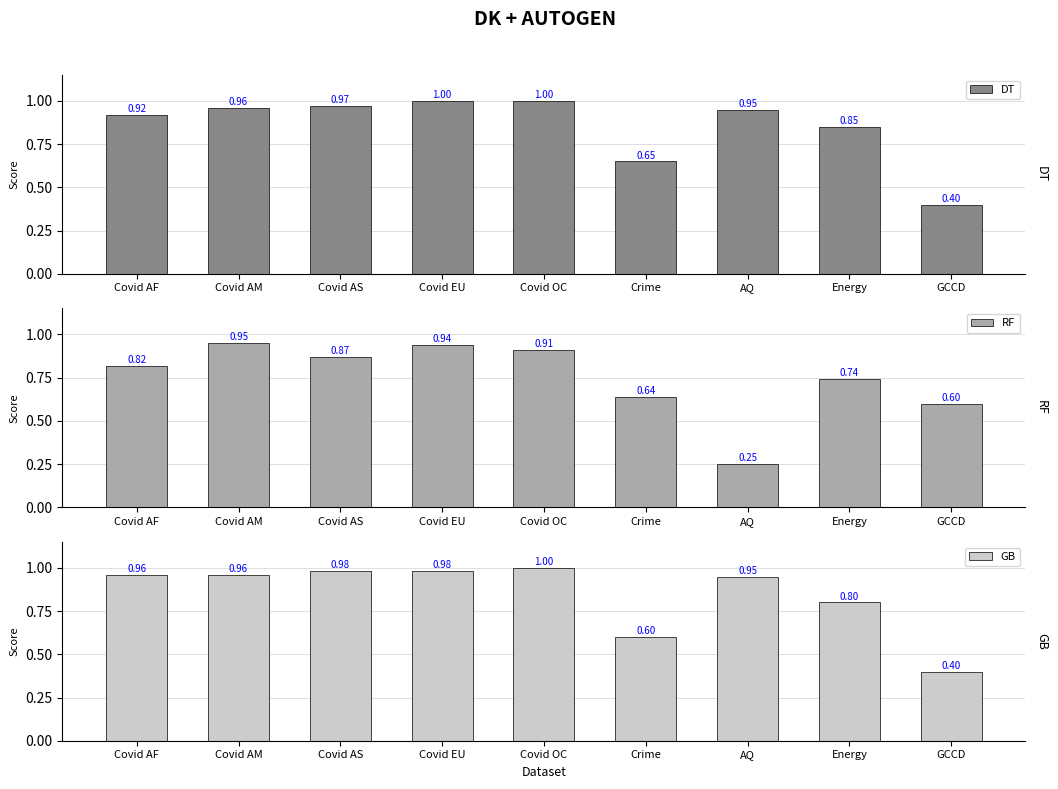

What is the value of the GB bar at the 3rd from the left?

1.0